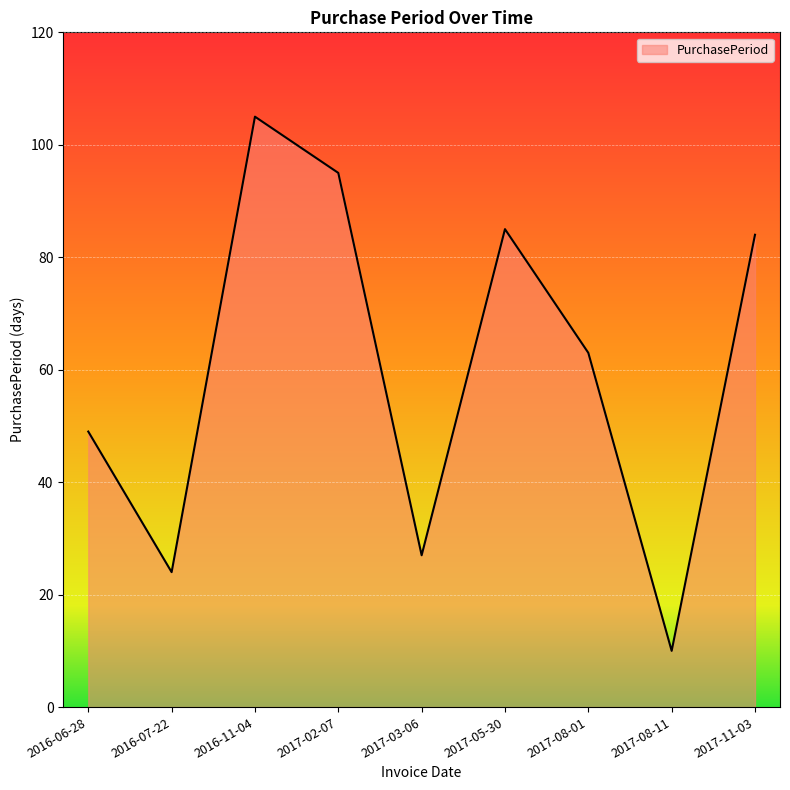

Reading left to right, extract all data points from this chart.

49	24	105	95	27	85	63	10	84